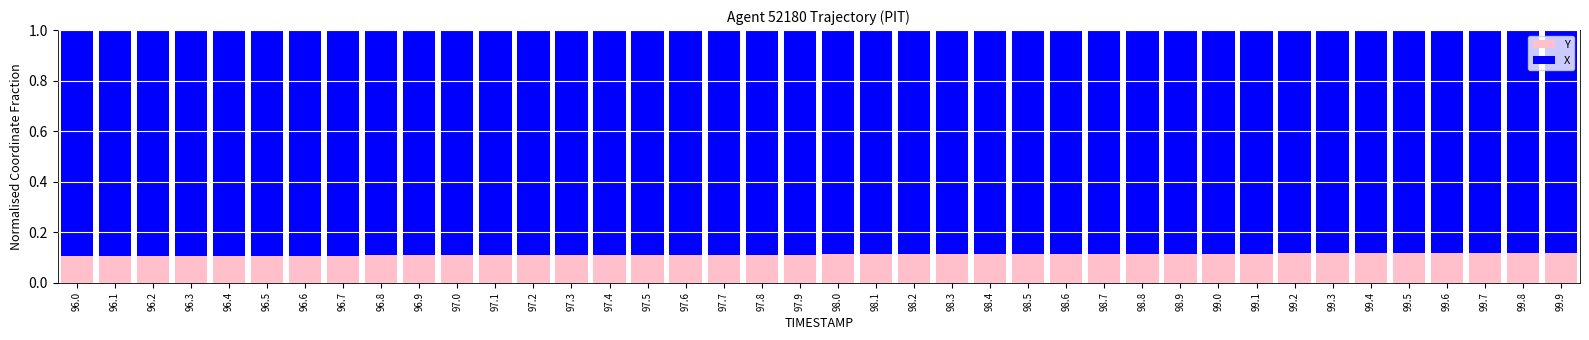

How many Y values are between 0 and 1?

40